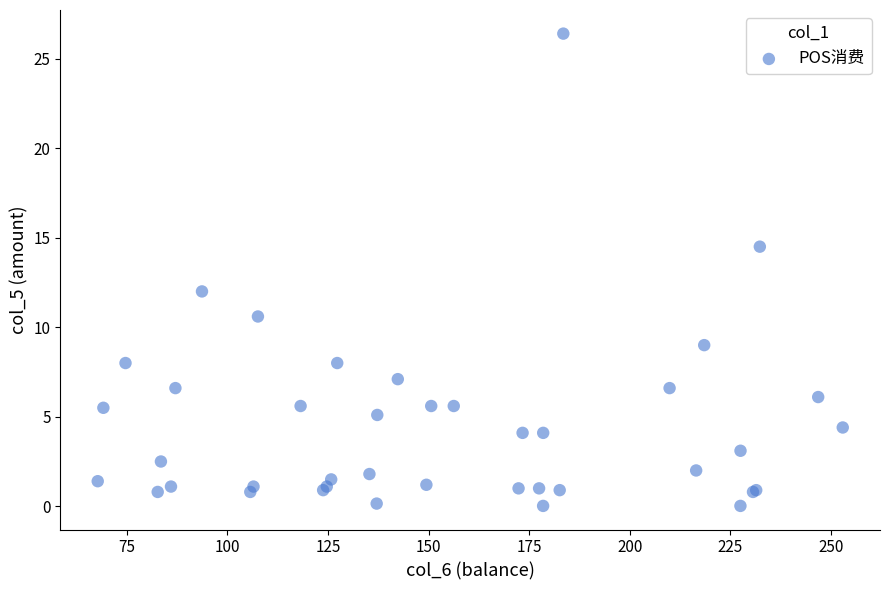

What Y value in the scatter plot is closest to 13?

12.0